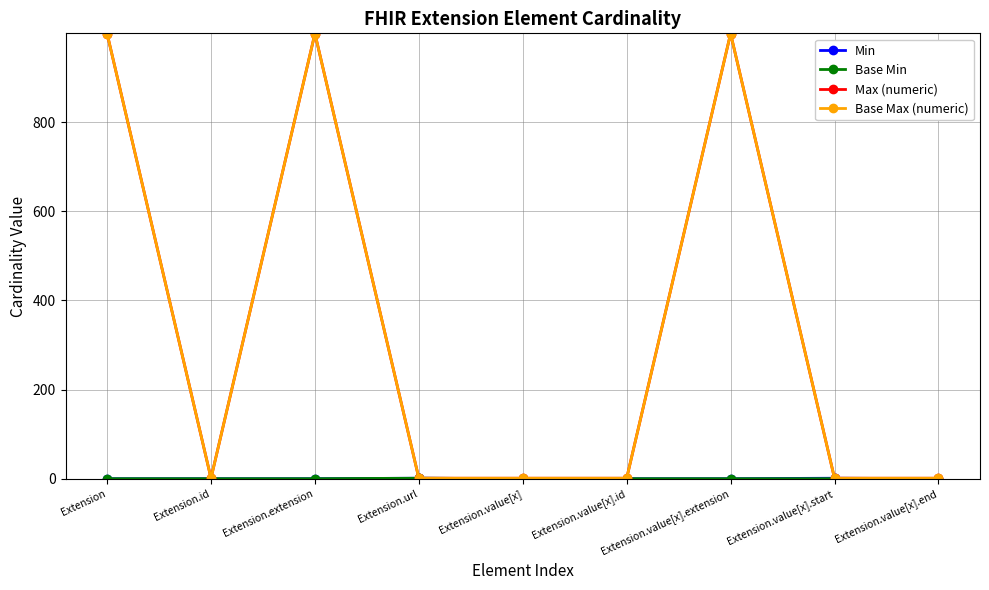

Does the chart have visible grid lines?

Yes